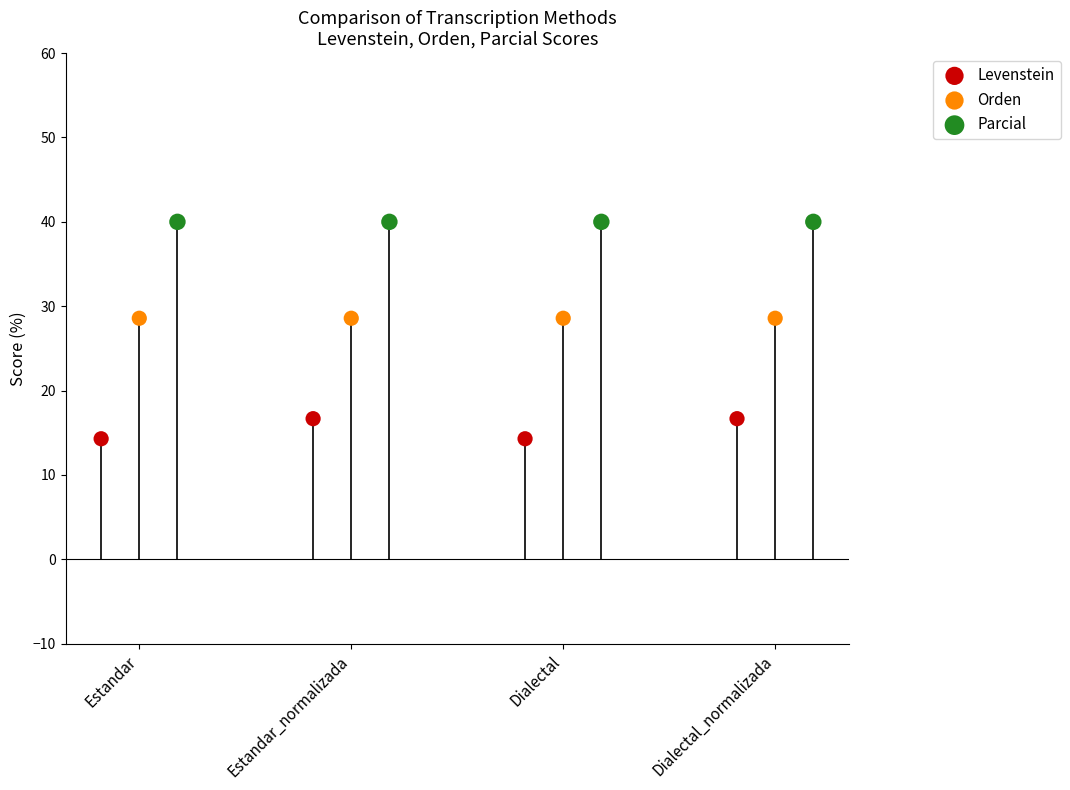

Which series contains the highest Y value?

Parcial